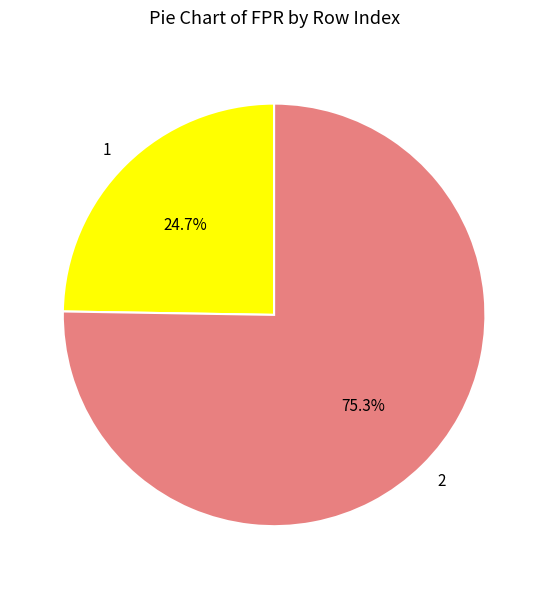

Do 1 and 2 together represent more than half of the pie?

Yes